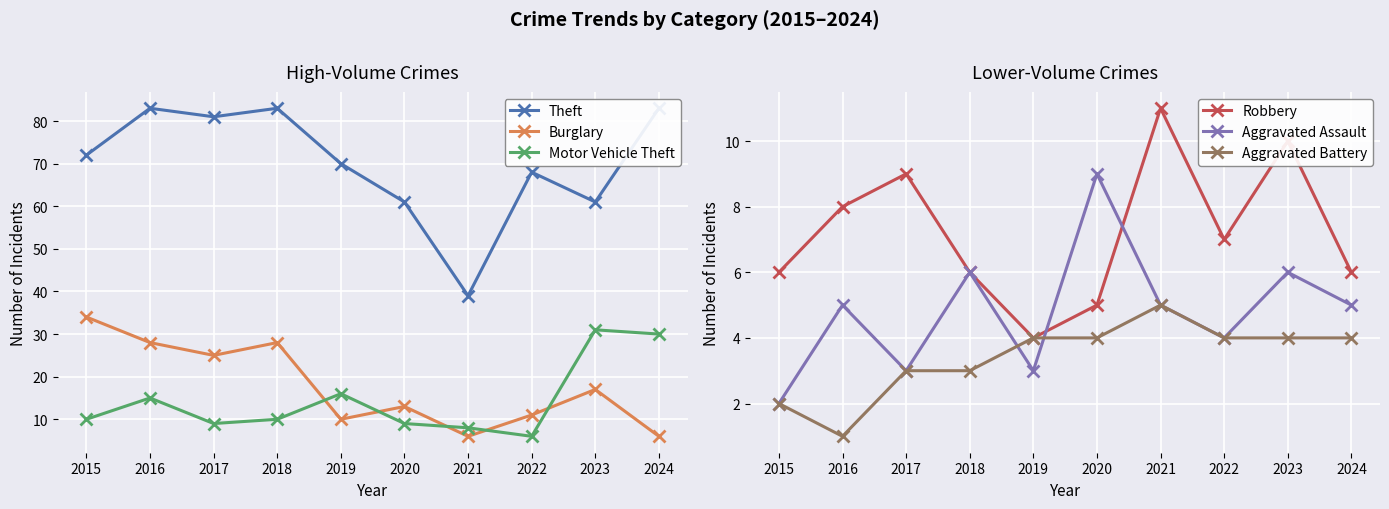

The value of Robbery at 2023 is 10. True or false?

True